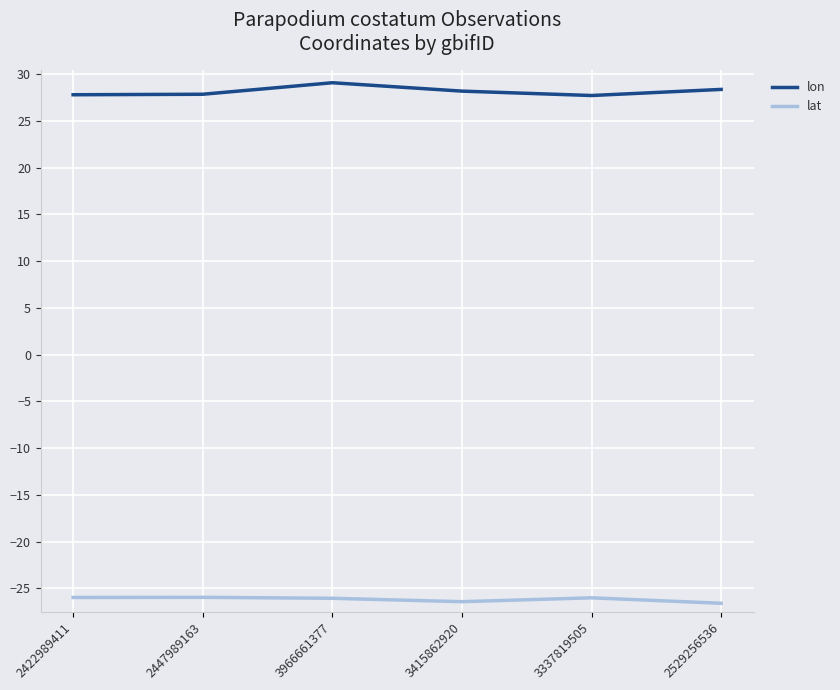

True or false: lon and lat cross at least once.

False